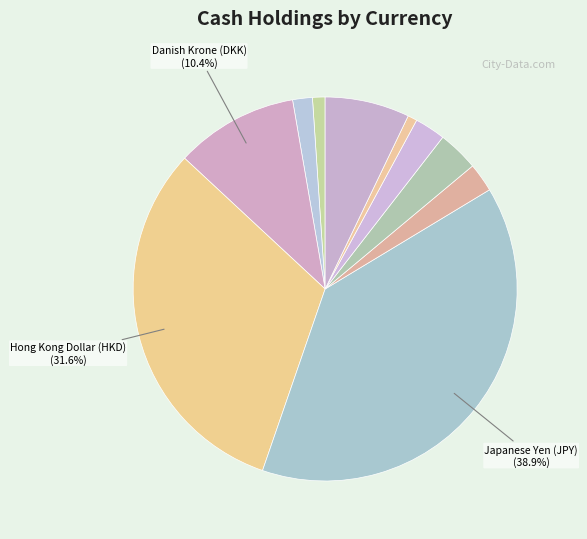

How many segments does this pie chart have?

10